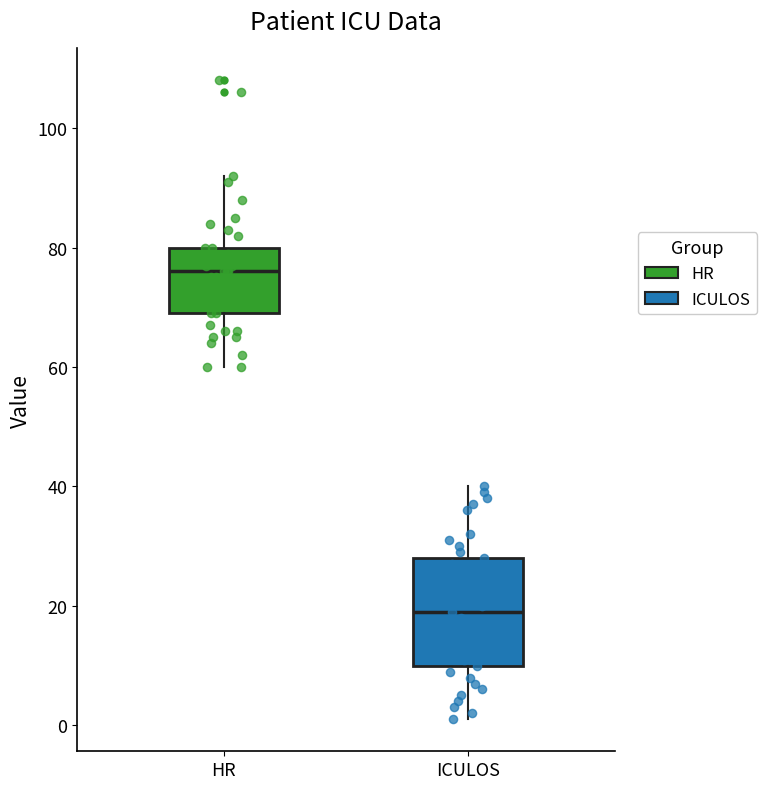

Reading left to right, read every box against the y-axis: the position of its median line, the range the box covers, and the ends of its whiskers. The values are not printed on the chart, so give them approximately, as read against the axis.

HR: median 76, box 70 to 80, whiskers 60 to 92
ICULOS: median 20, box 10 to 28, whiskers 2 to 40